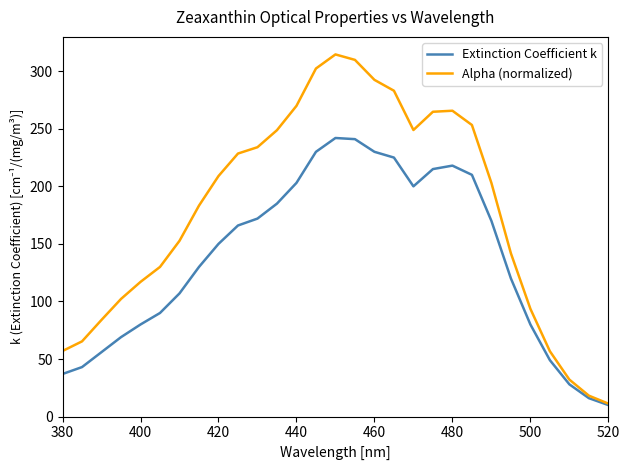

Which series has the largest total across all categories?

Alpha (normalized)